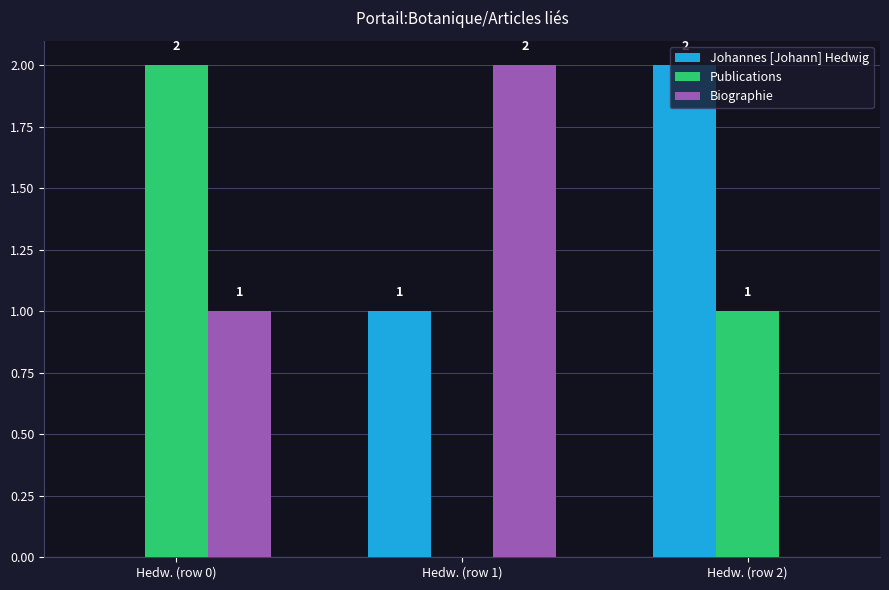

What are all the series names shown in the legend?

Johannes [Johann] Hedwig, Publications, Biographie